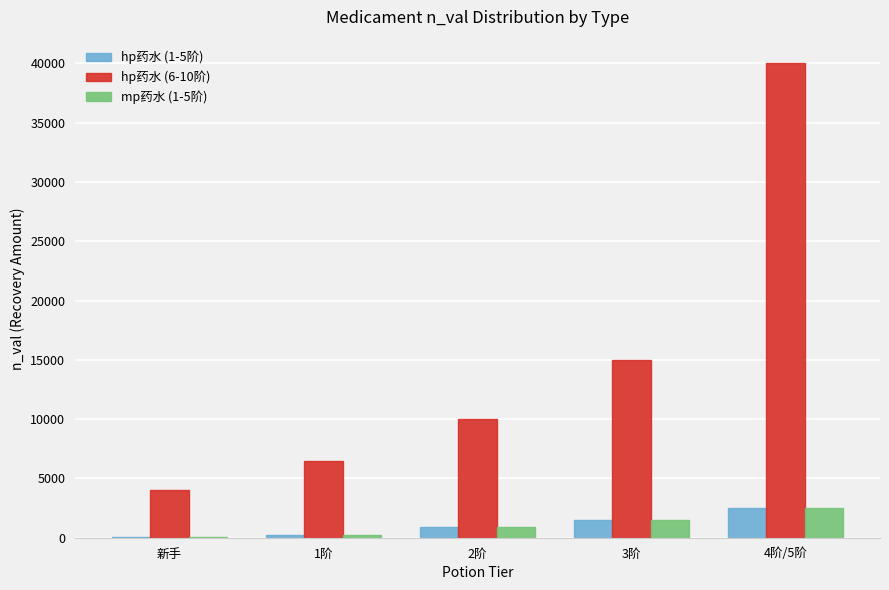

Which series changed the most between 2阶 and 3阶?

hp药水 (6-10阶)